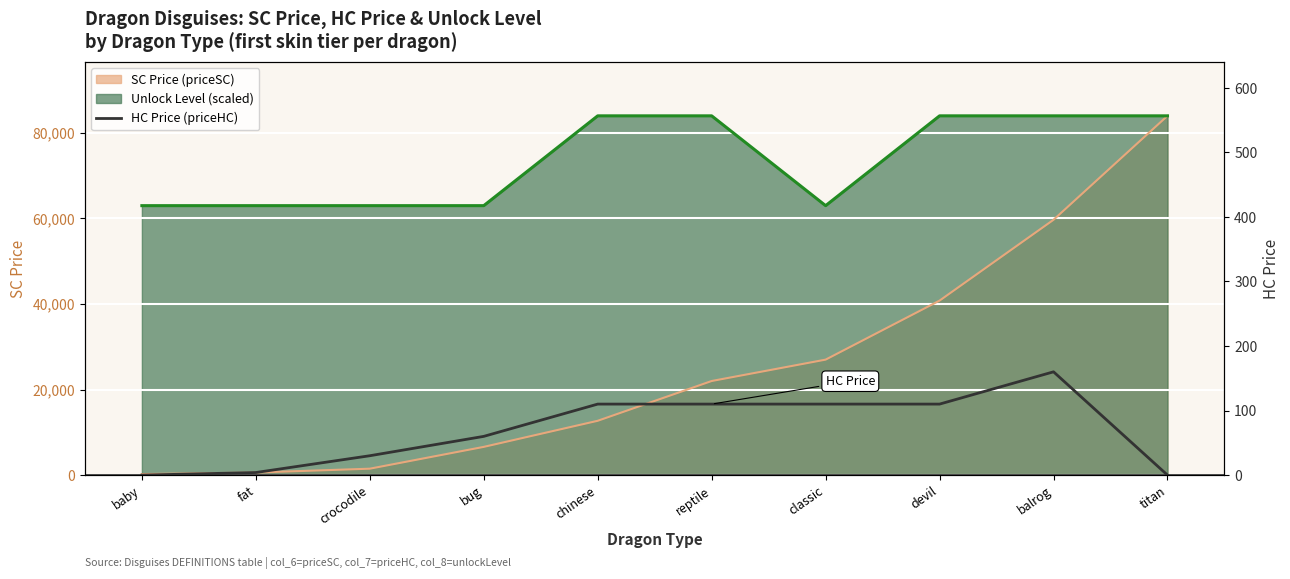

True or false: the data shows 160 at balrog.

True